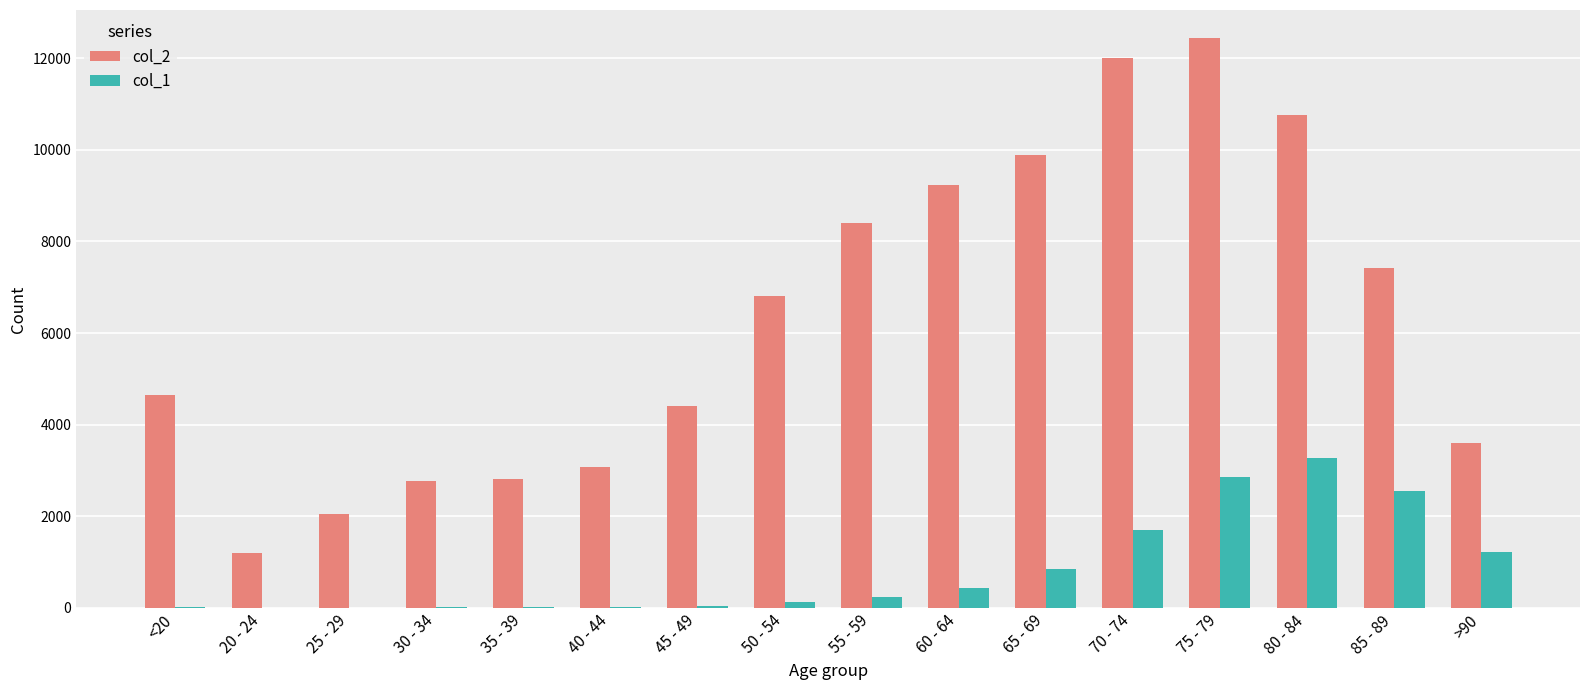

Which series has the largest total across all categories?

col_2